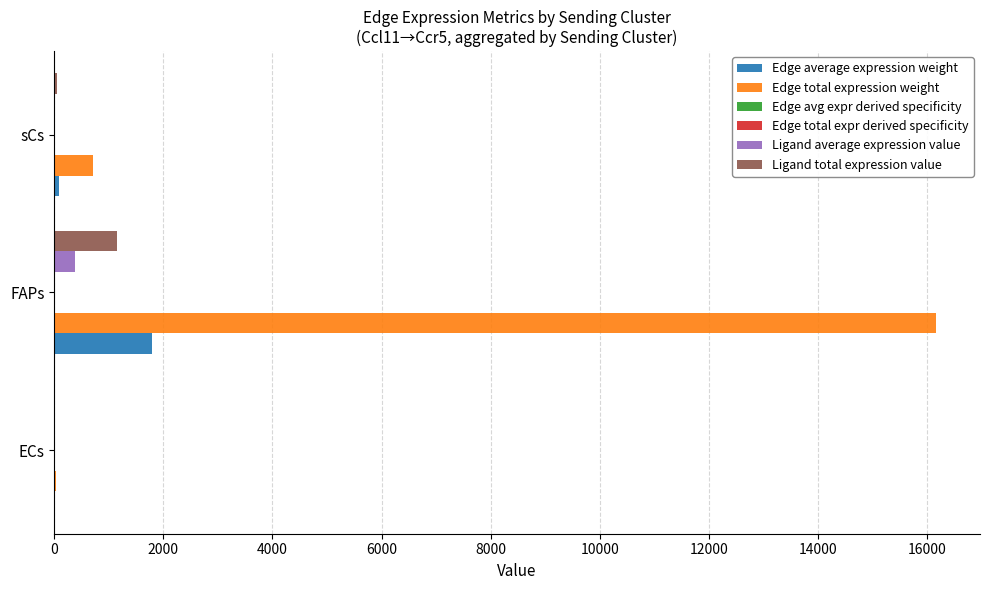

At which category is the sum across all series the highest?

FAPs